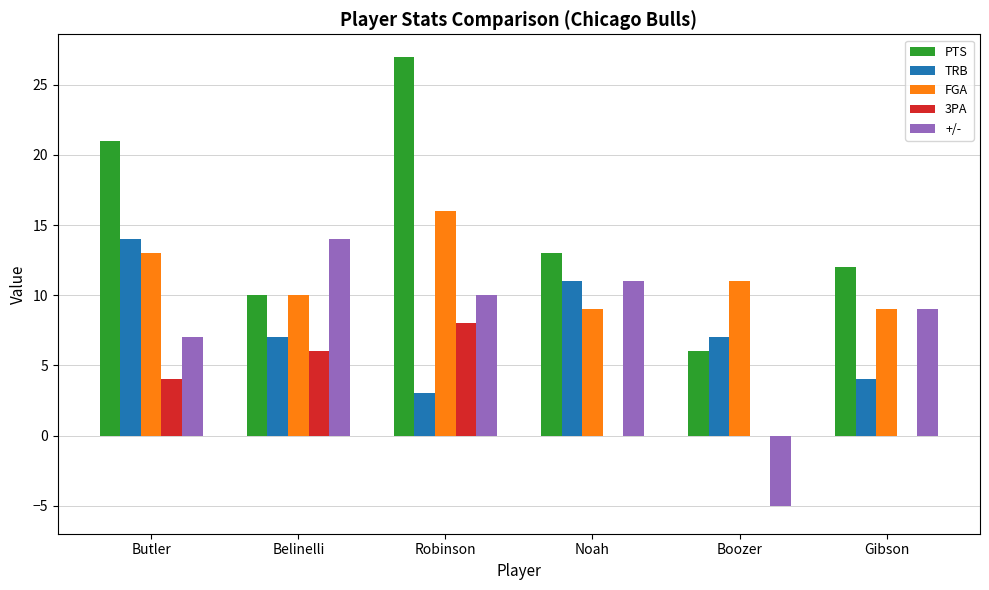

Which series has the largest range (max minus min)?

PTS